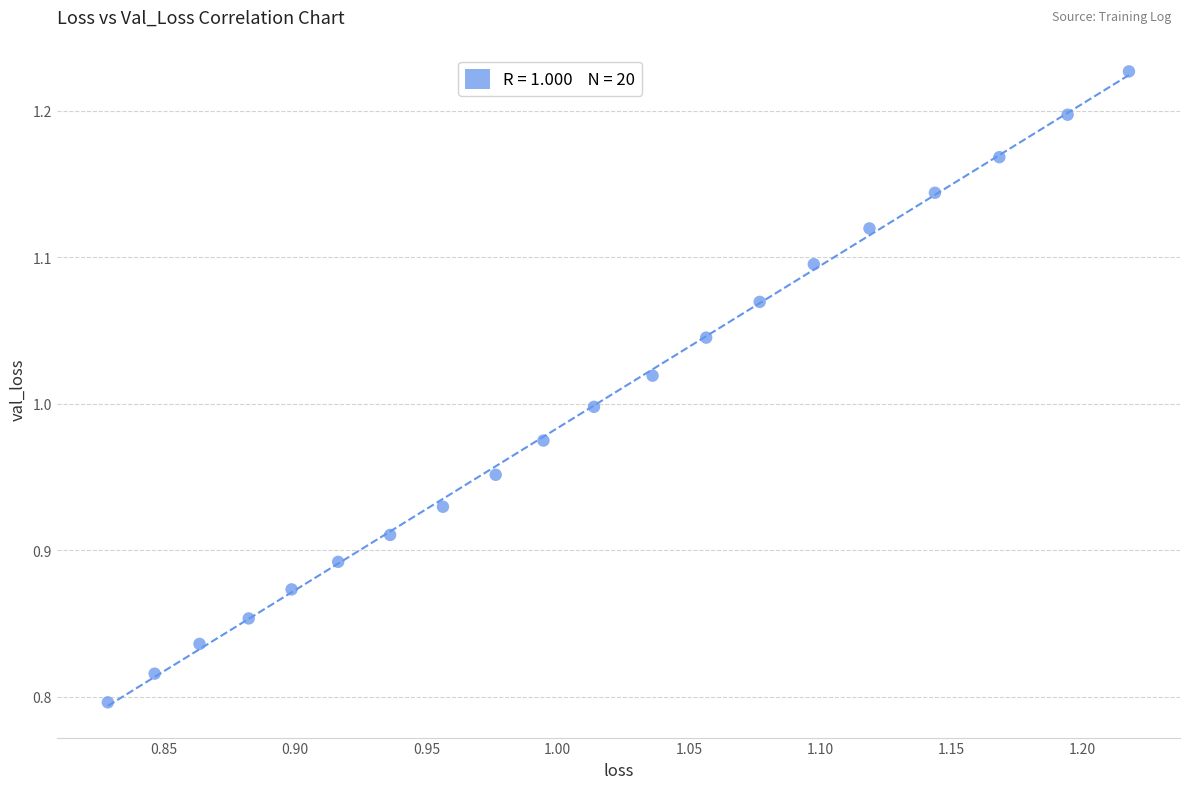

What is the range of Y values (max minus min)?

0.4